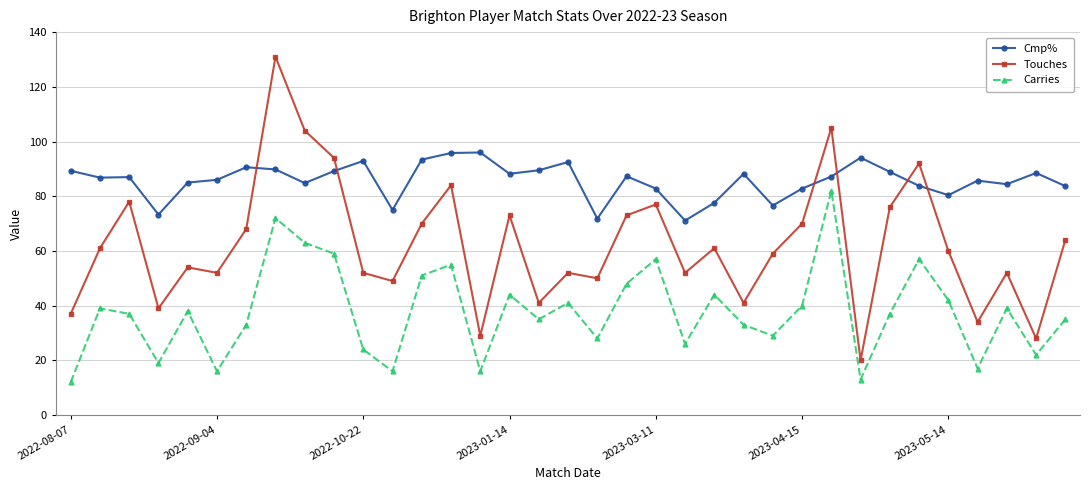

What is the value of the Touches point at the 18th from the left?

52.0